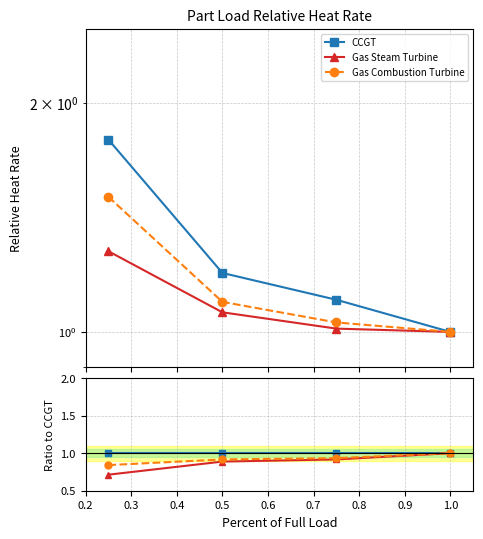

What is the spread (max minus min) of values at 0.4?

0.1